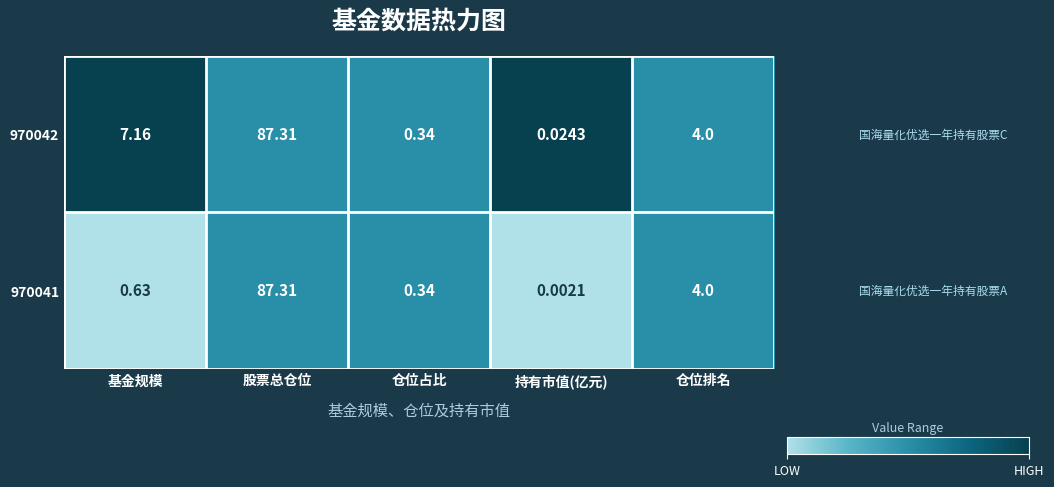

List the series in order of their overall mean, lowest first.

970041, 970042